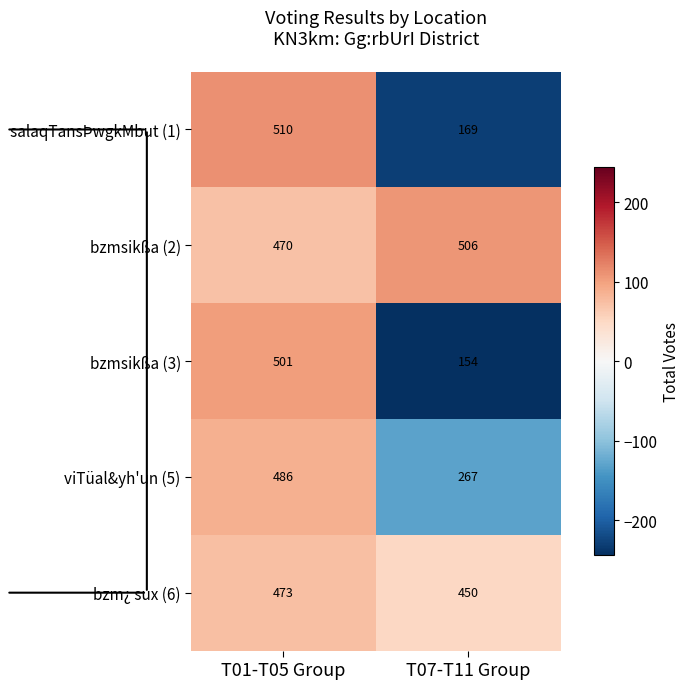

At which label is bzmsikßa (2) closest to 488?

T01-T05 Group